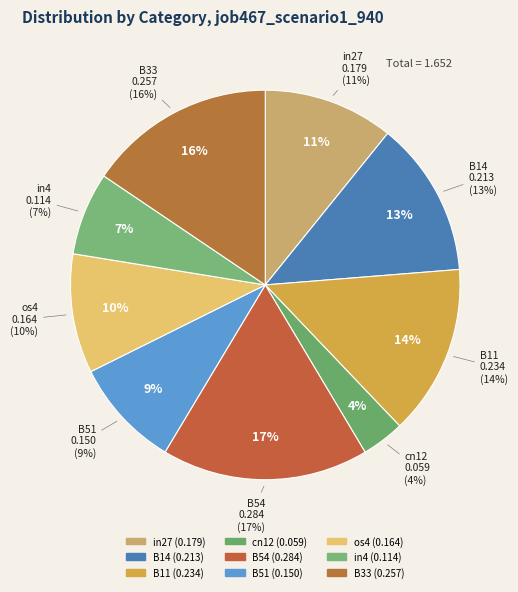

To the nearest percent, what percentage of the pie is B33?

16%